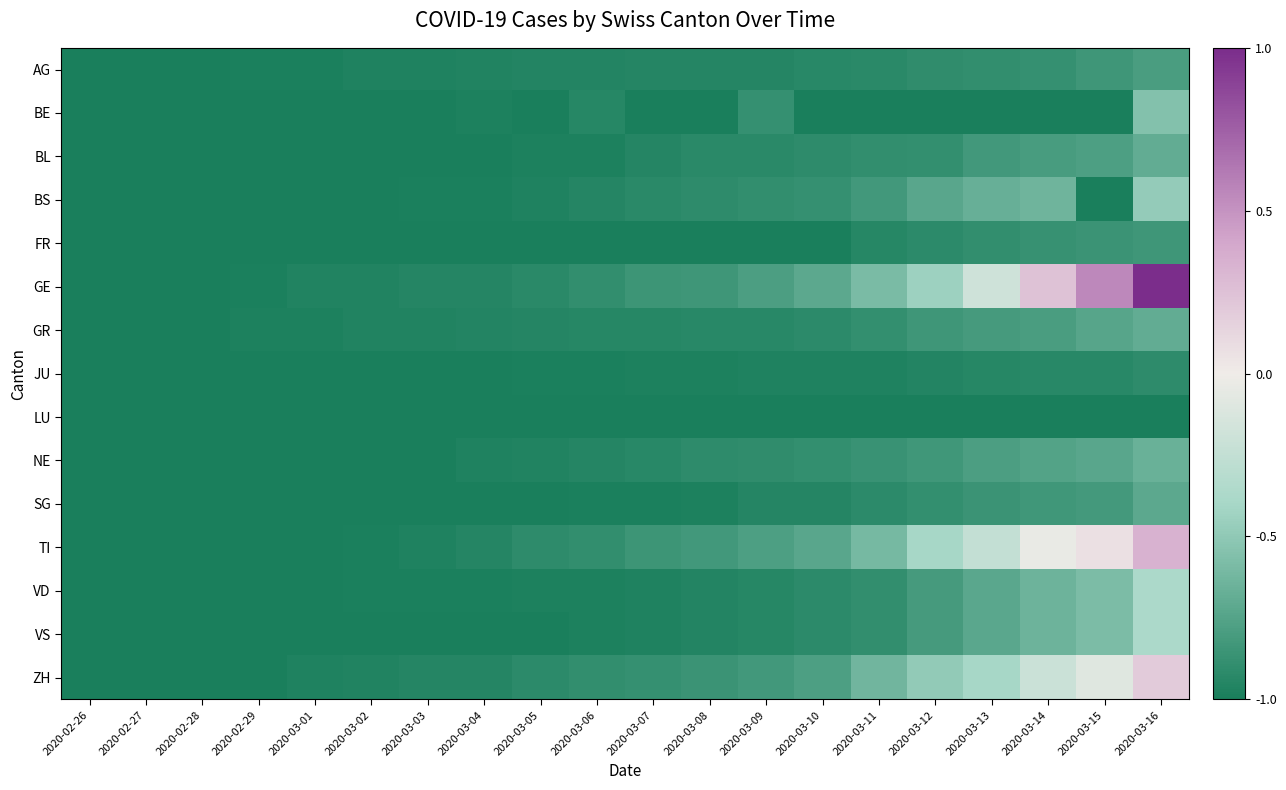

Which series has the largest total across all categories?

GE